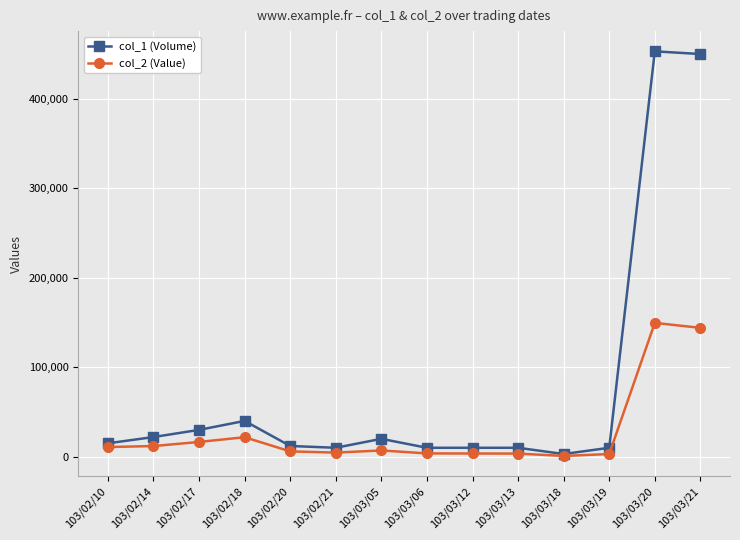

True or false: col_2 (Value) has a value of 11920 at 103/02/14.

True